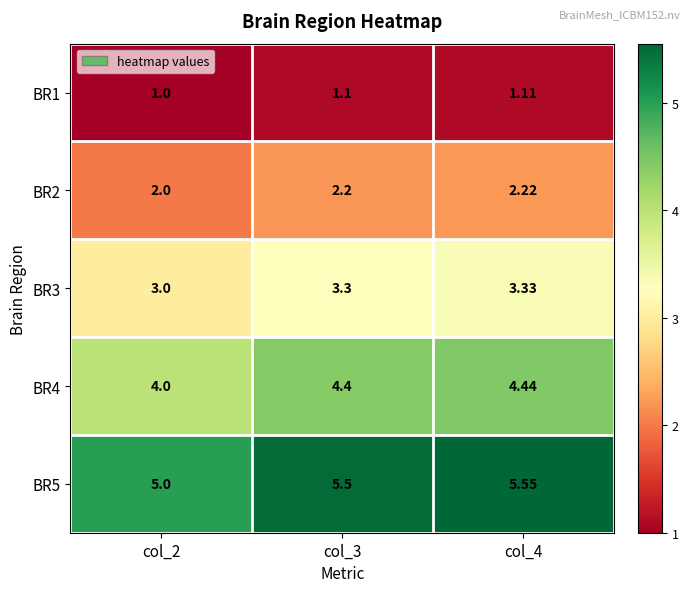

Is the value of BR5 at col_2 greater than the value of BR2 at col_4?

Yes